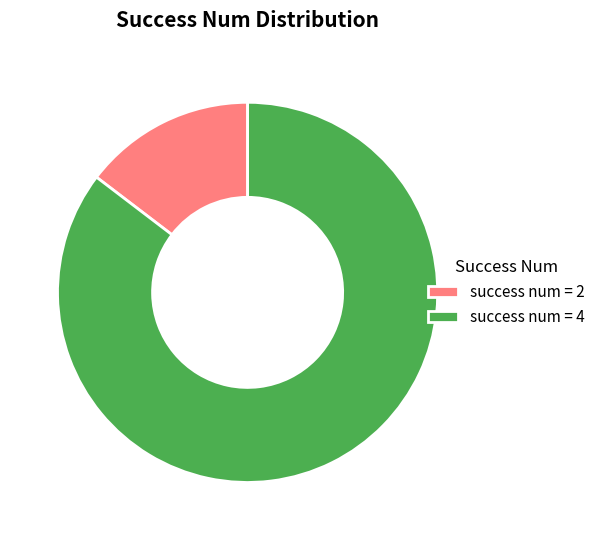

Count the number of slices in the pie.

2